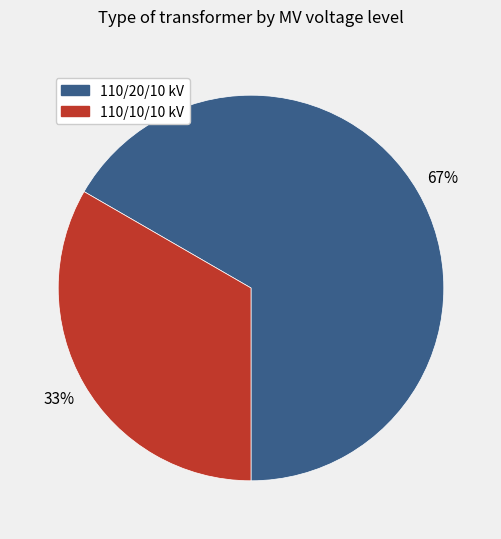

Which category accounts for the majority?

110/20/10 kV